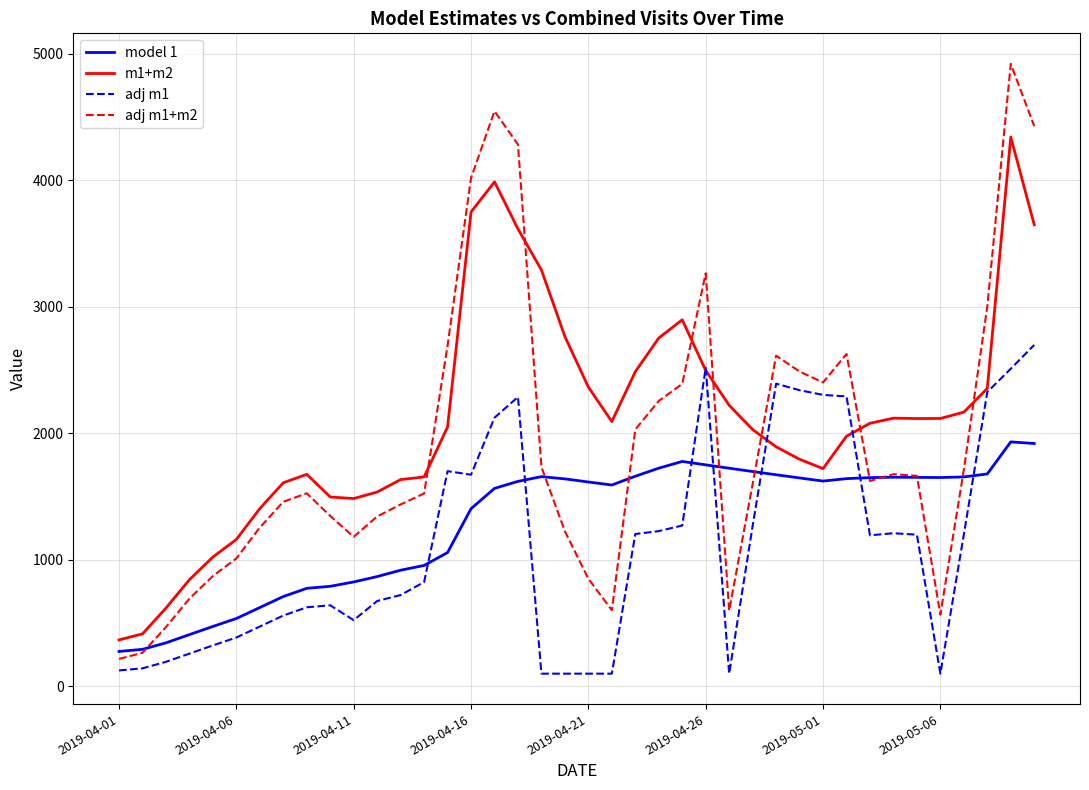

List the series in order of their peak value, highest first.

adj m1+m2, m1+m2, adj m1, model 1